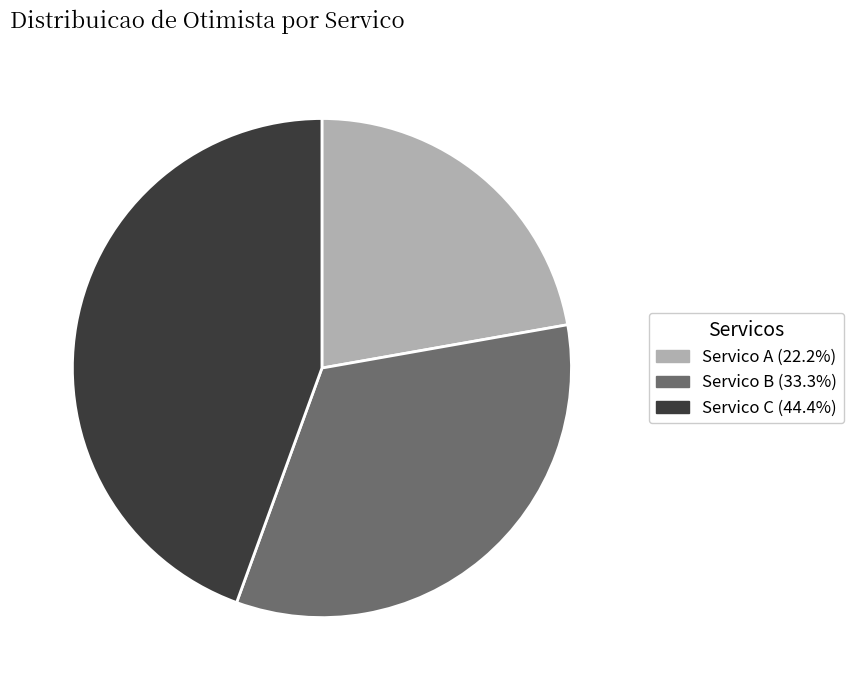

Combined, do Servico B (33.3%) and Servico A (22.2%) account for over 50%?

Yes